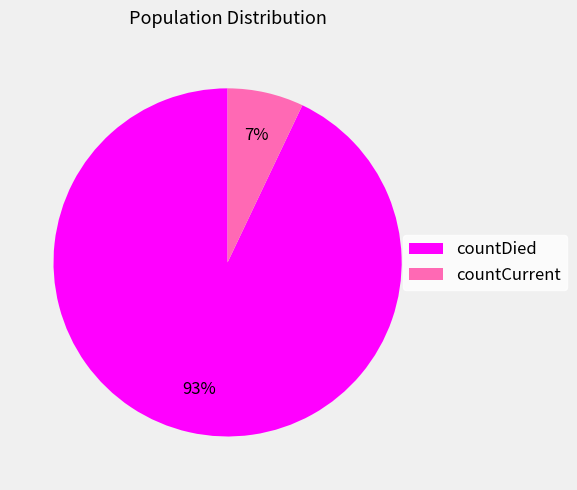

Between countCurrent and countDied, which is larger?

countDied